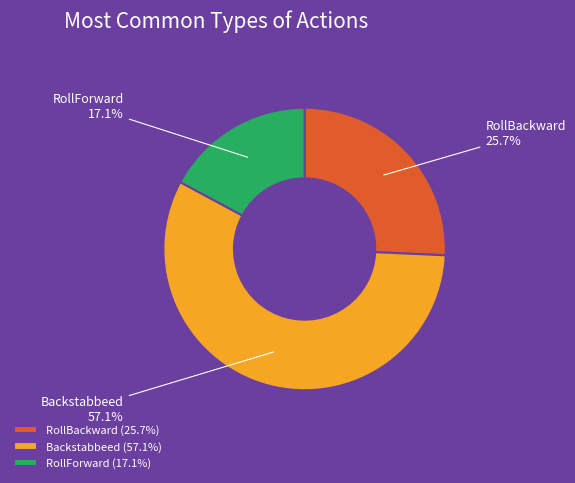

Between RollForward and RollBackward, which is larger?

RollBackward